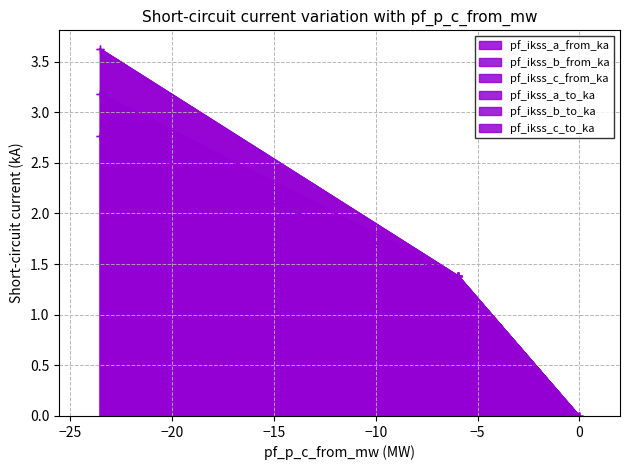

At how many categories does at least one series exceed 3?

1